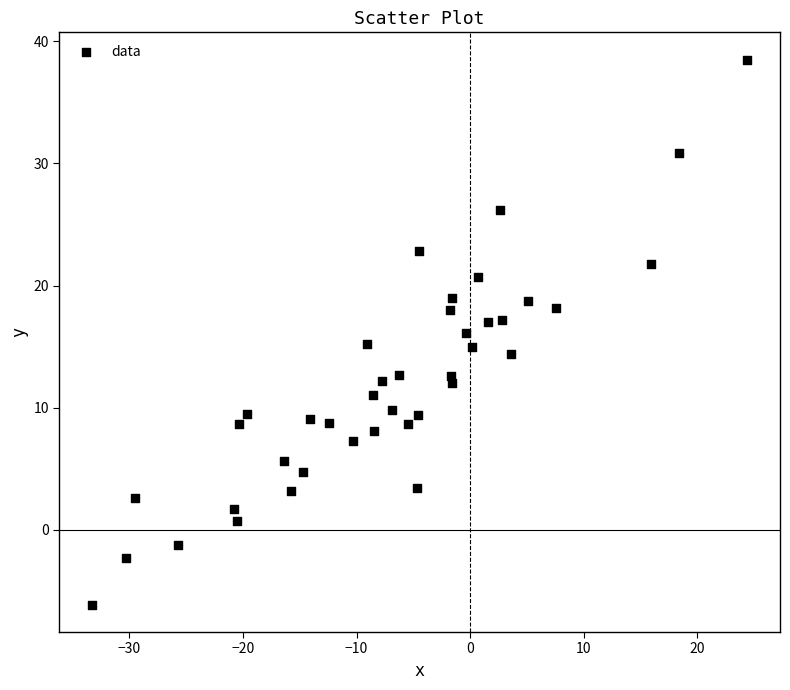

What is the range of Y values (max minus min)?

44.6